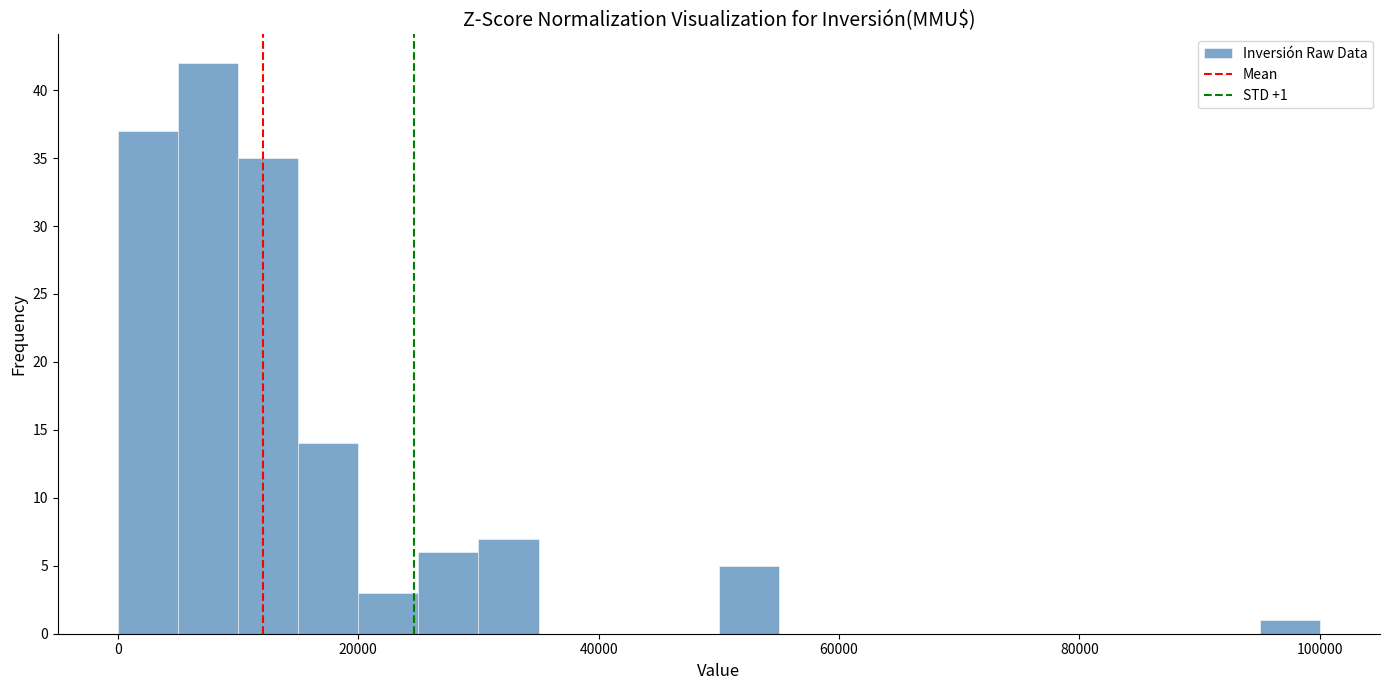

Around what value on the x-axis is the tallest bar? Give the approximate position of its centre, as read against the axis.

8000